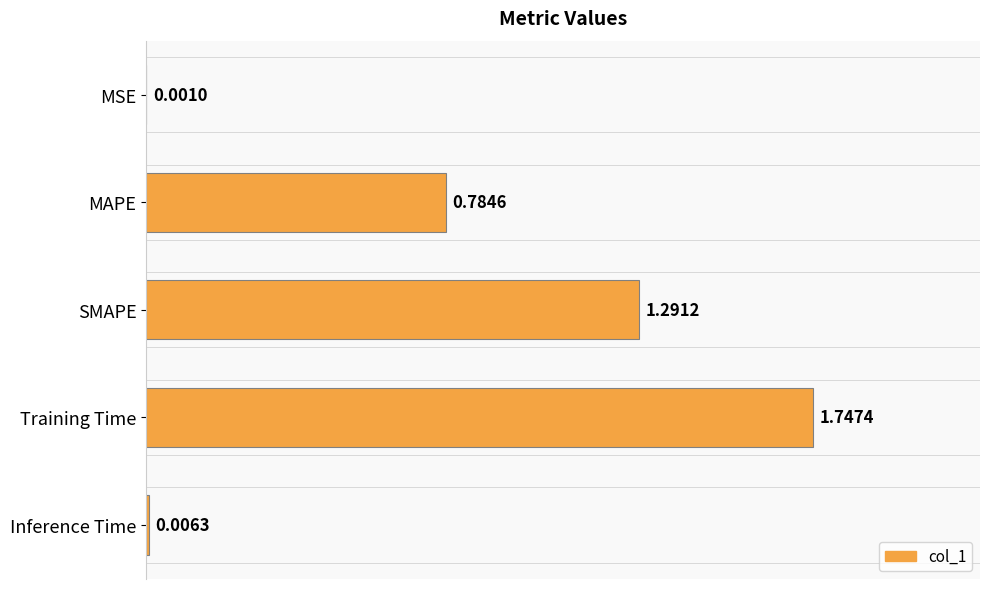

Are the bars horizontal?

Yes